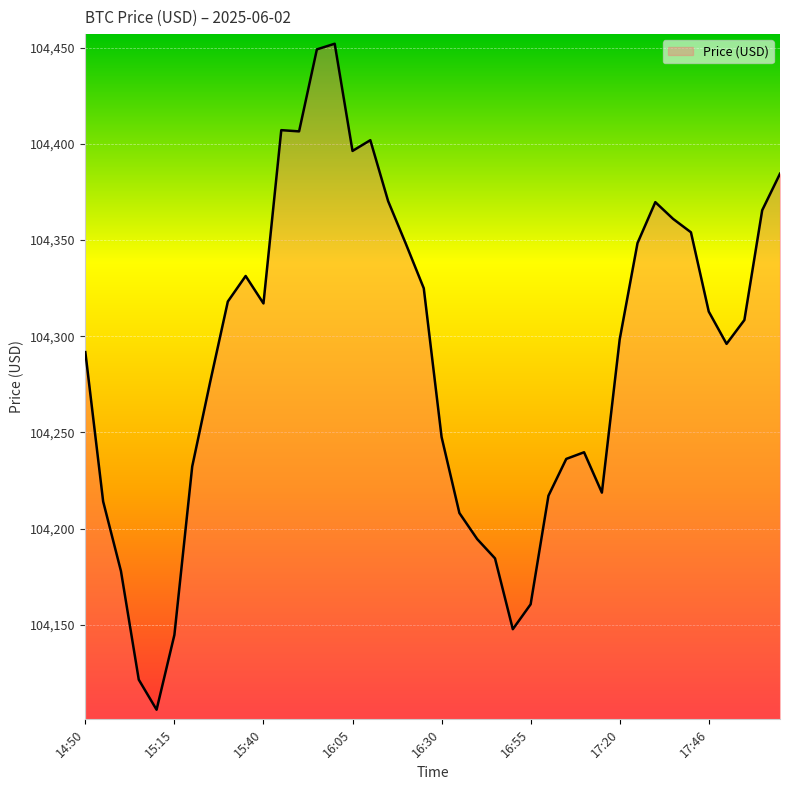

What is the difference between the maximum and minimum values?

346.0